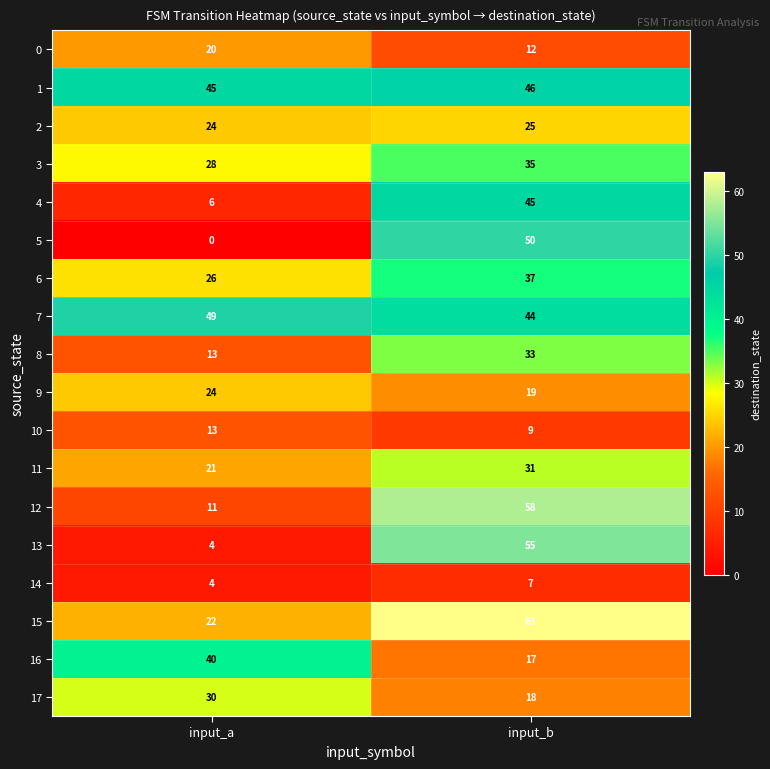

At which label is 8 closest to 23?

input_a